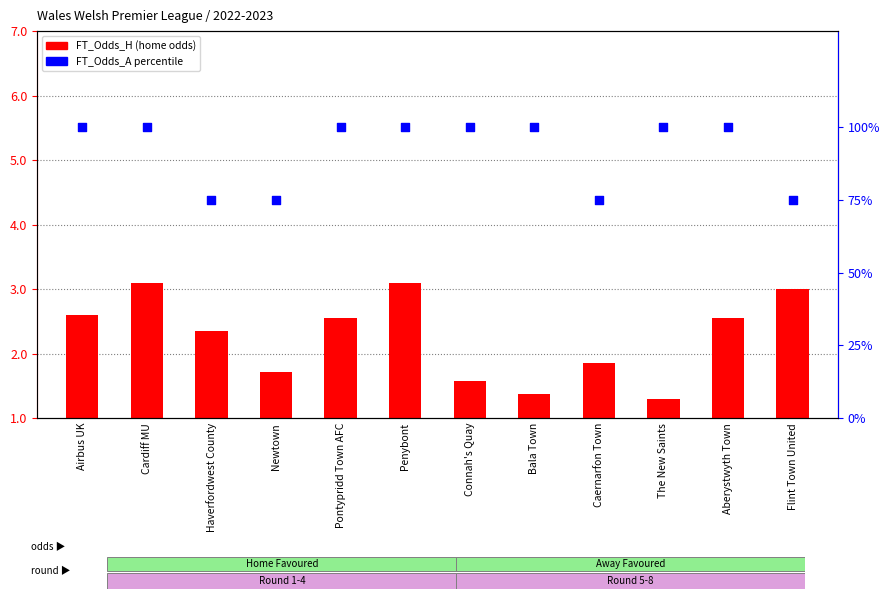

What are all the series names shown in the legend?

FT_Odds_H, FT_Odds_A percentile